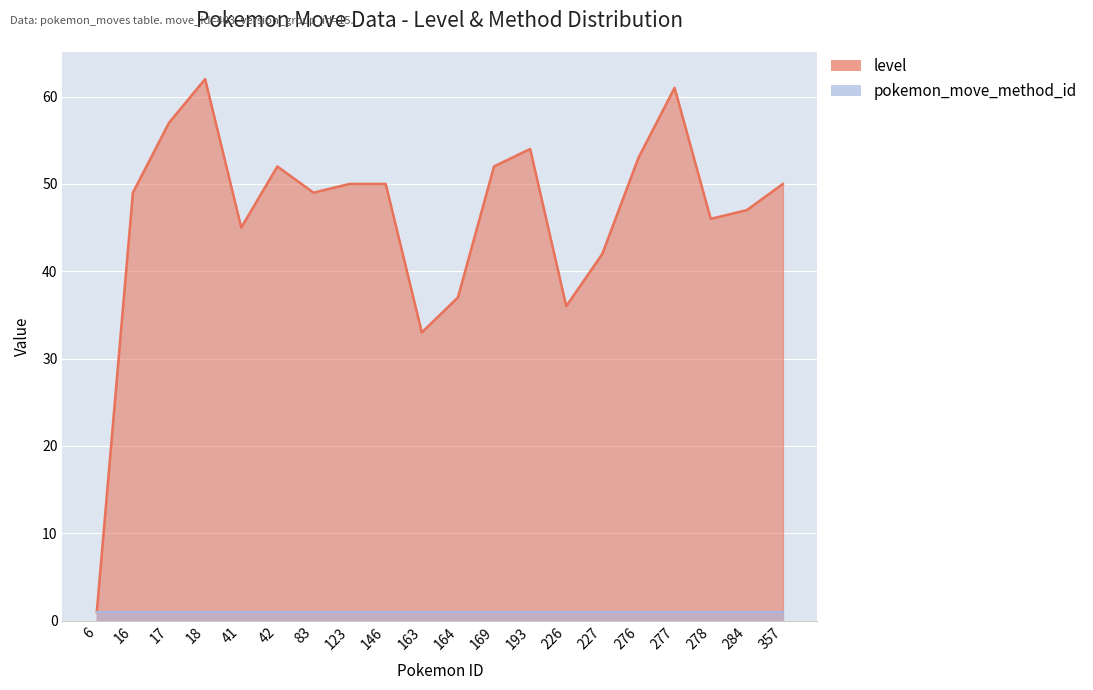

At which category does the data reach its first local valley?

41